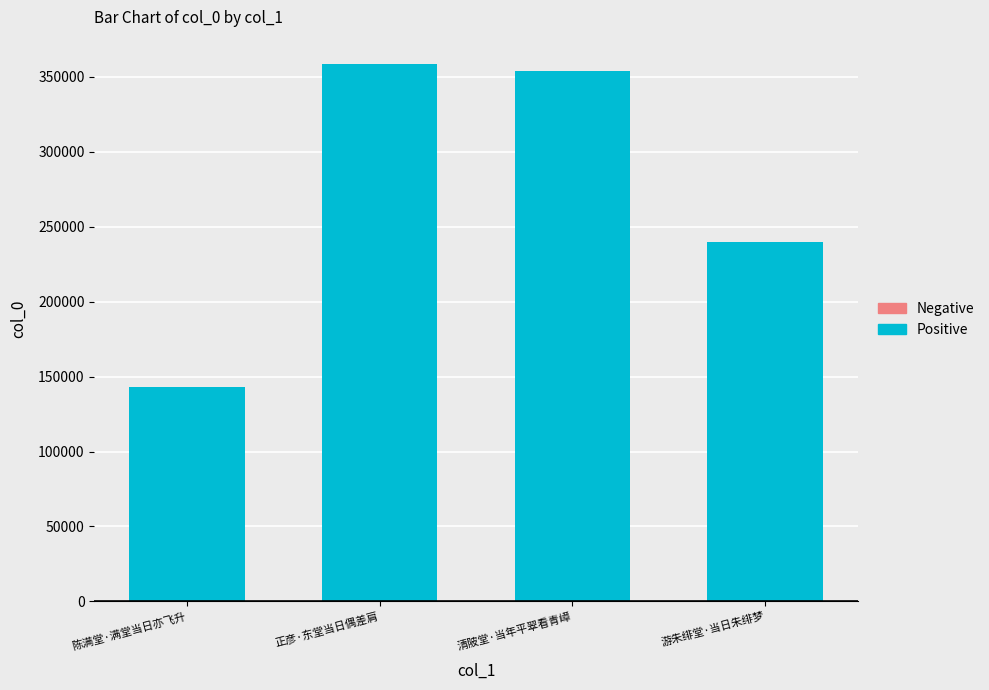

True or false: the data shows 354101 at 清陂堂·当年平翠看青嶂.

True